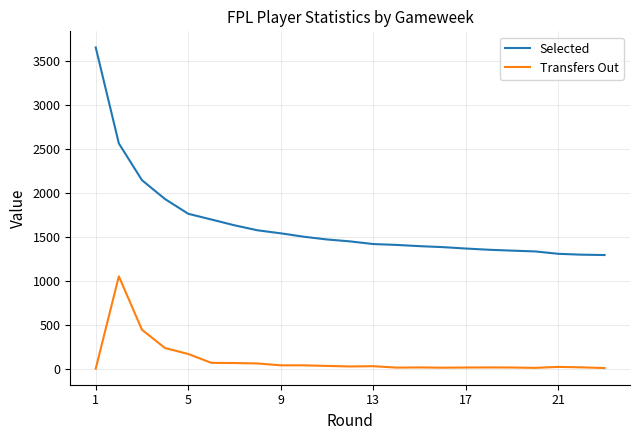

Which series has the widest spread of values?

Selected